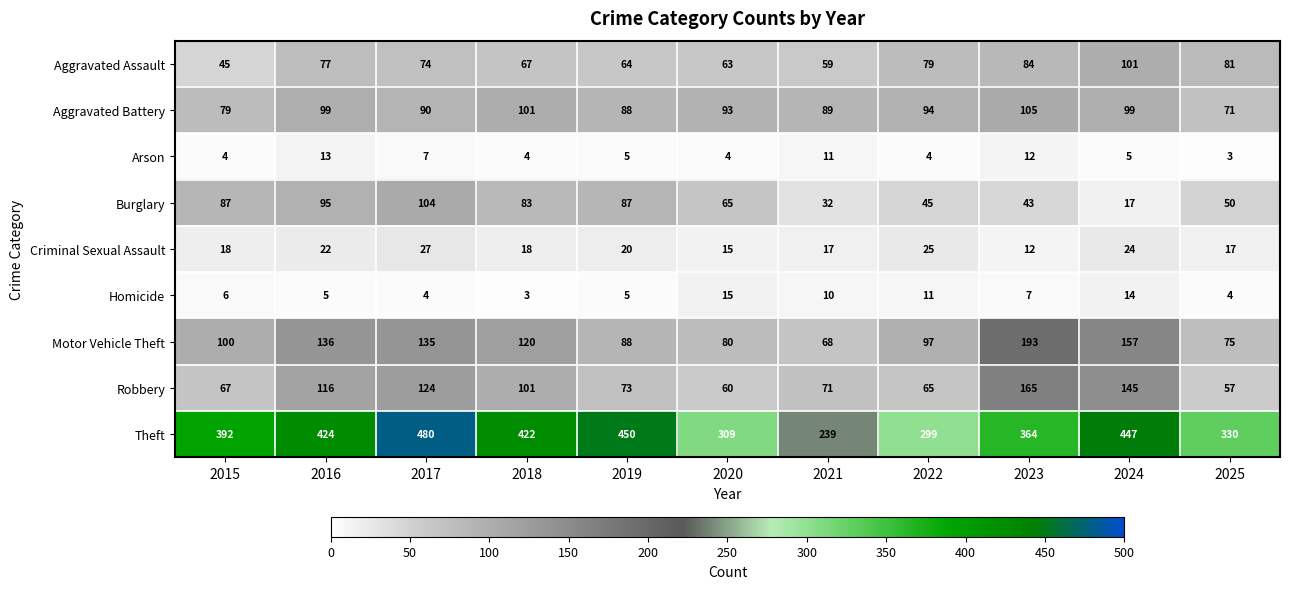

What is the difference between the second highest and minimum values in the Theft series?

211